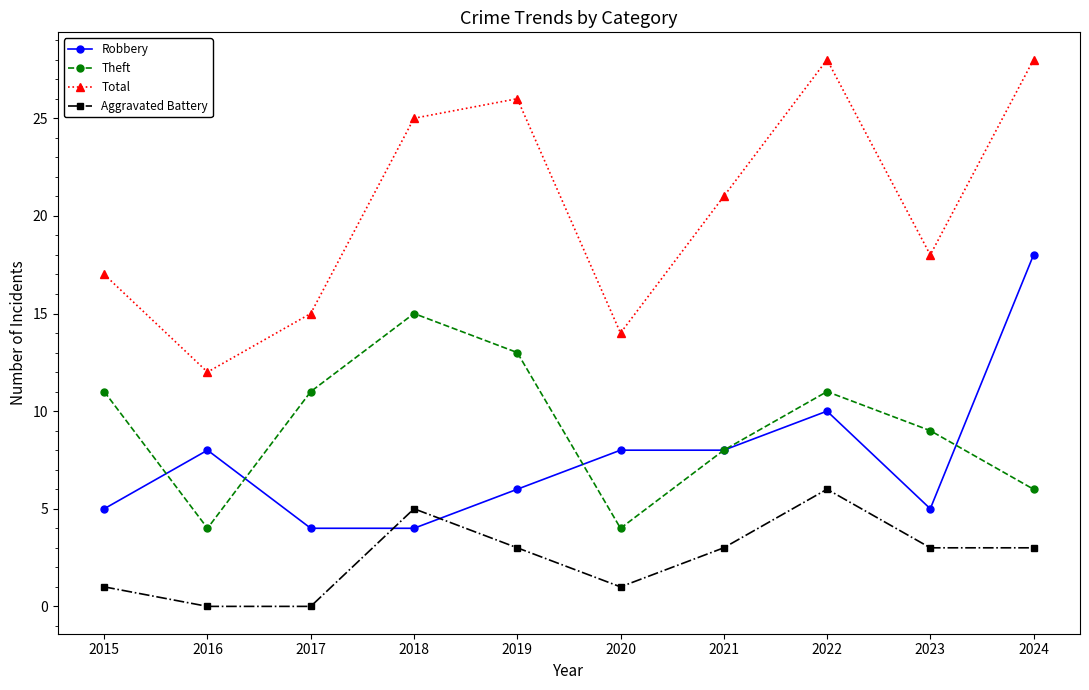

True or false: Aggravated Battery and Theft cross at least once.

False